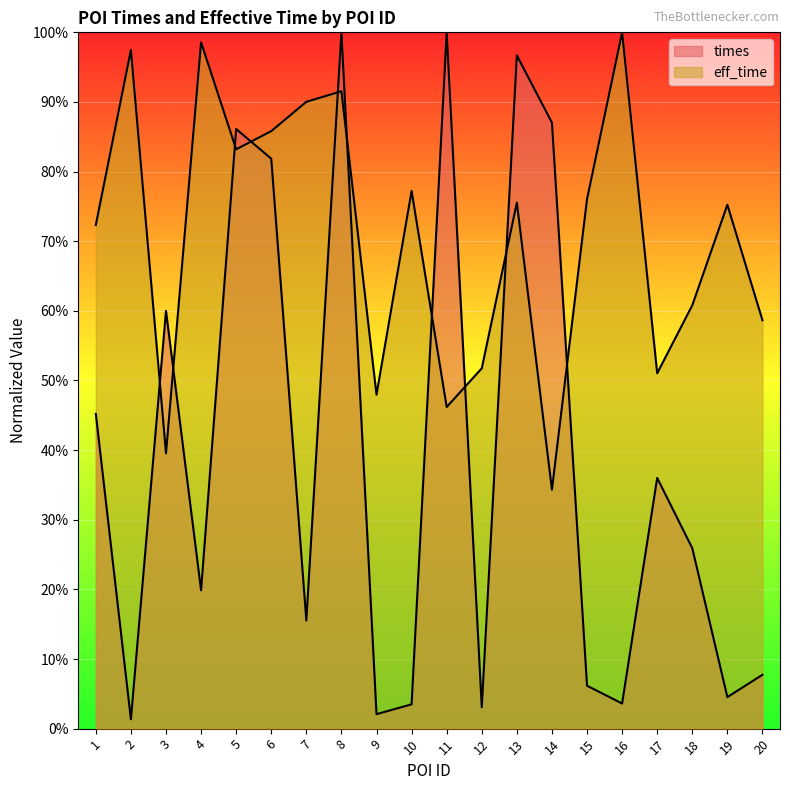

At which category does eff_time reach its first local valley?

3